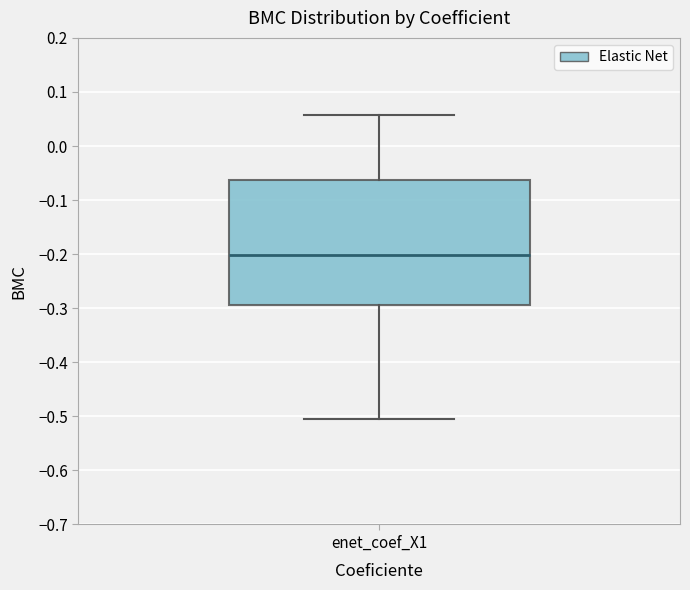

Transcribe this box plot: give where the median line is, the range the box spans, and where the two whiskers end, as read against the y-axis. The values are not printed on the chart, so give them approximately, as read against the axis.

median -0.20, box -0.29 to -0.06, whiskers -0.51 to 0.06